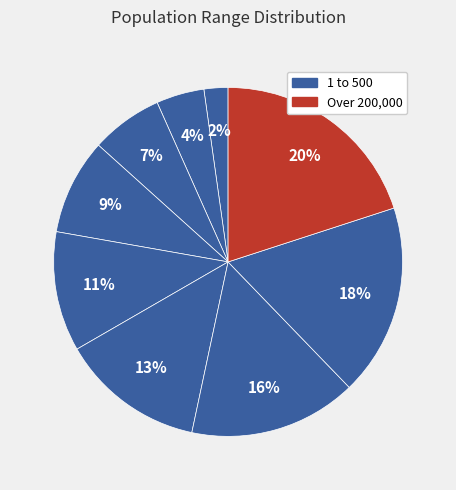

Count the number of slices in the pie.

10